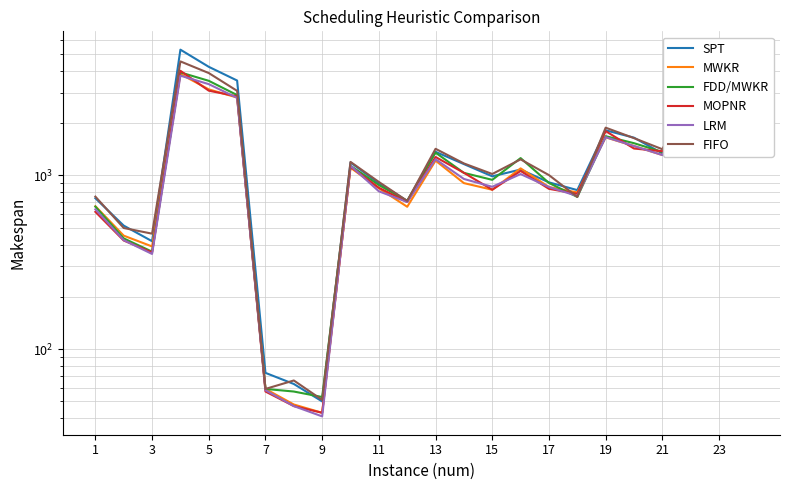

The value of FDD/MWKR at 1 is 250. True or false?

False